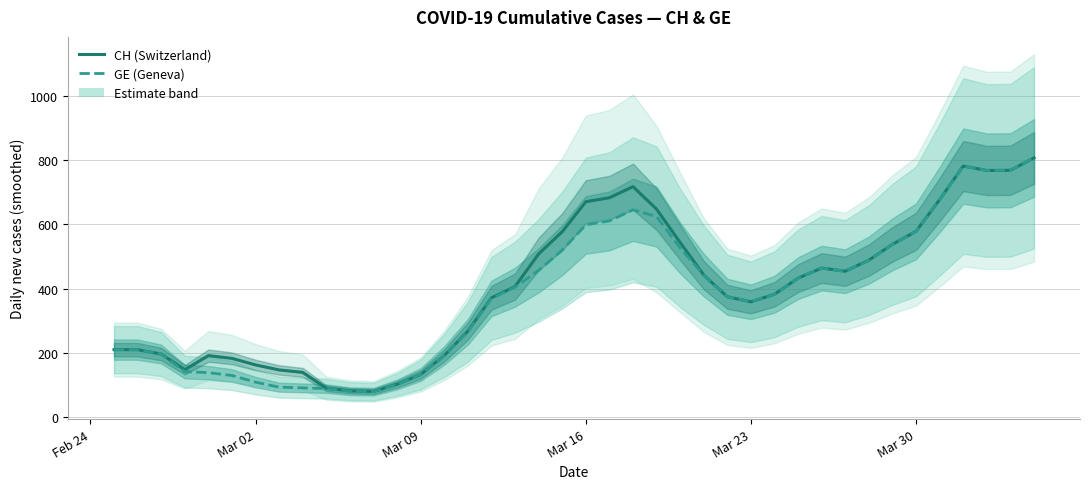

At how many categories does at least one series exceed 505?

14